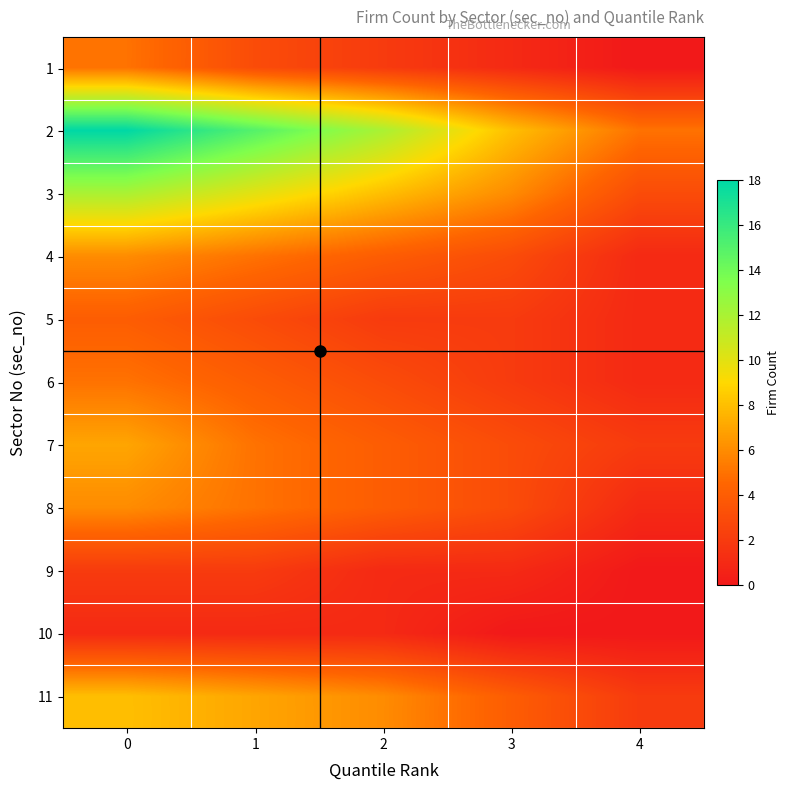

Reading left to right, transcribe all the data shown in this chart.

1: 0=5	1=3	2=2	3=1	4=0
2: 0=18	1=15	2=12	3=8	4=5
3: 0=12	1=10	2=8	3=6	4=3
4: 0=6	1=5	2=4	3=3	4=1
5: 0=4	1=3	2=2	3=2	4=1
6: 0=5	1=4	2=3	3=2	4=1
7: 0=7	1=5	2=4	3=3	4=2
8: 0=6	1=5	2=4	3=3	4=1
9: 0=2	1=2	2=1	3=1	4=0
10: 0=1	1=1	2=1	3=0	4=0
11: 0=8	1=7	2=6	3=4	4=2